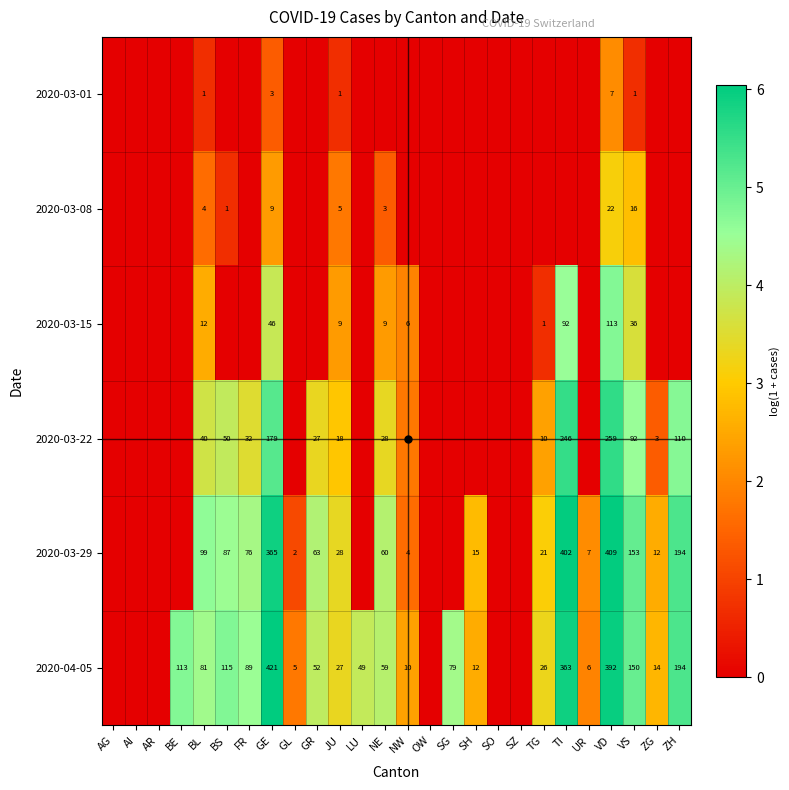

What is the maximum value shown in the chart?

6.0